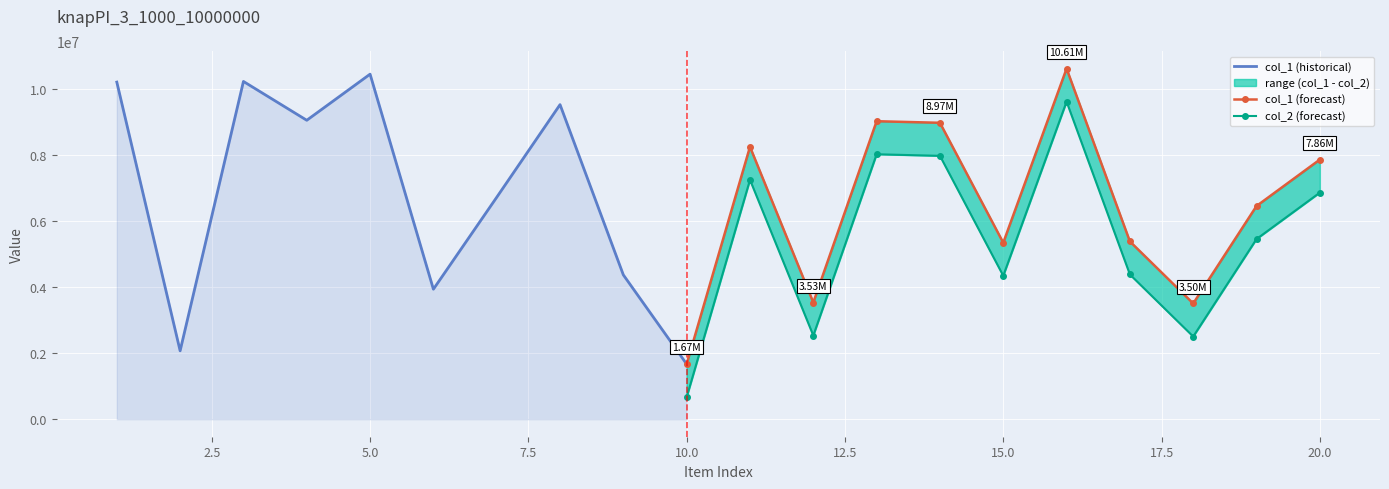

True or false: col_3 and col_1 intersect in this chart.

False